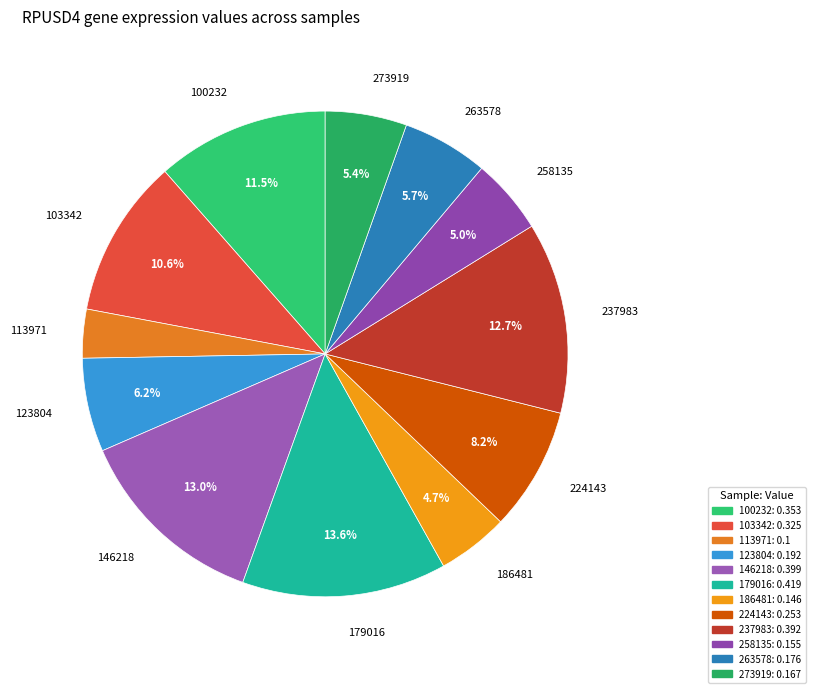

How many slices are in this pie chart?

12